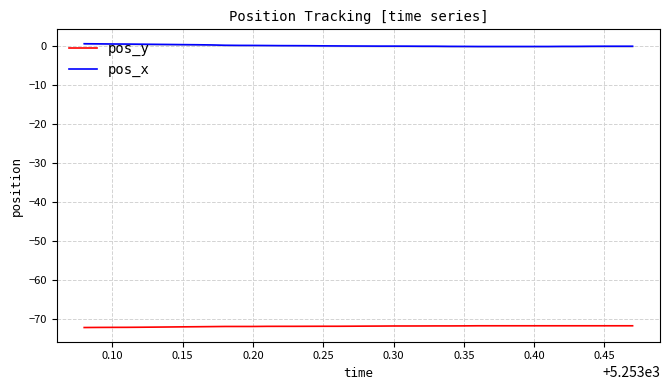

True or false: pos_y and pos_x intersect in this chart.

False